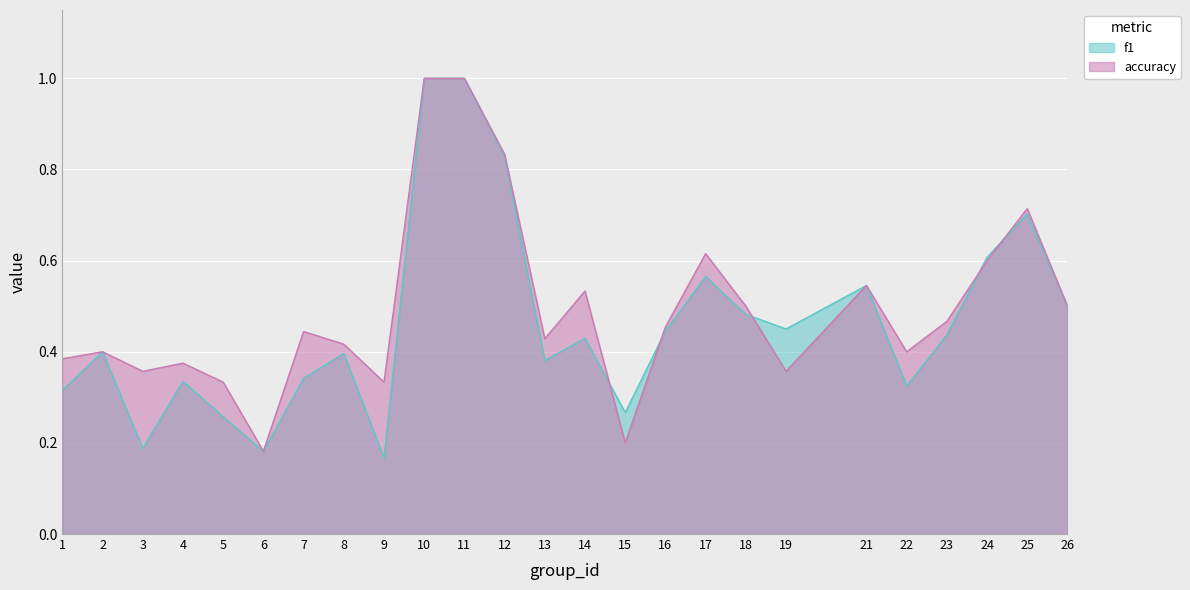

How many data points does each series have?

25